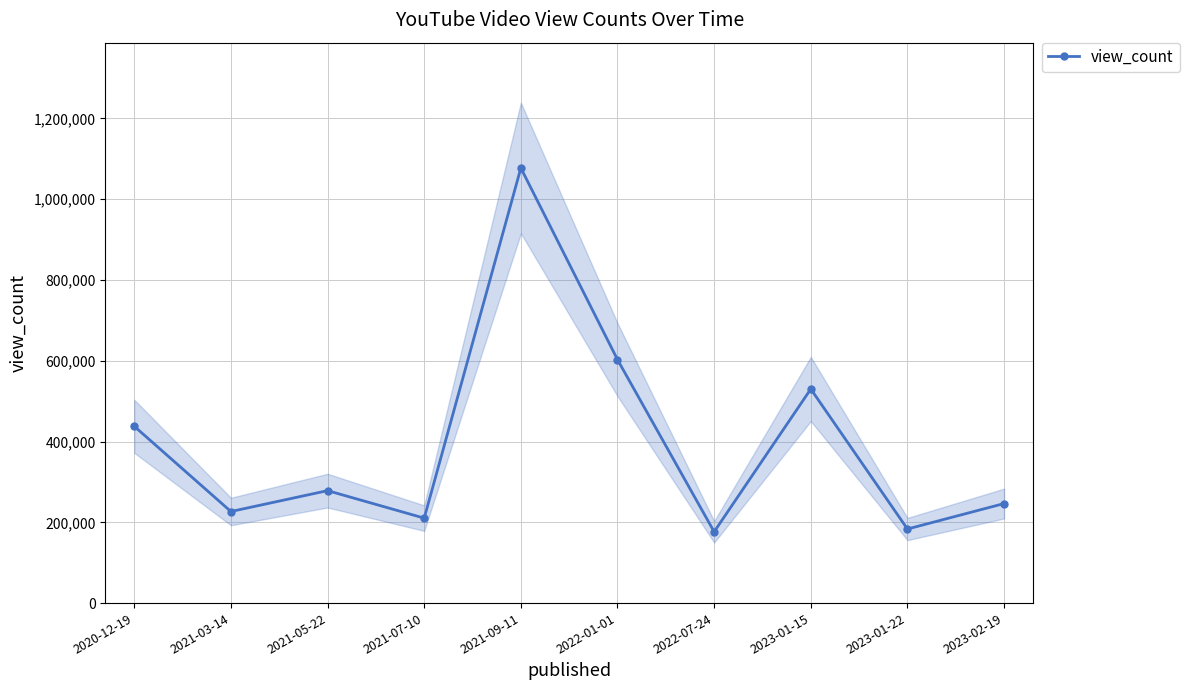

The chart shows a value of 110400 at 2021-05-22. True or false?

False